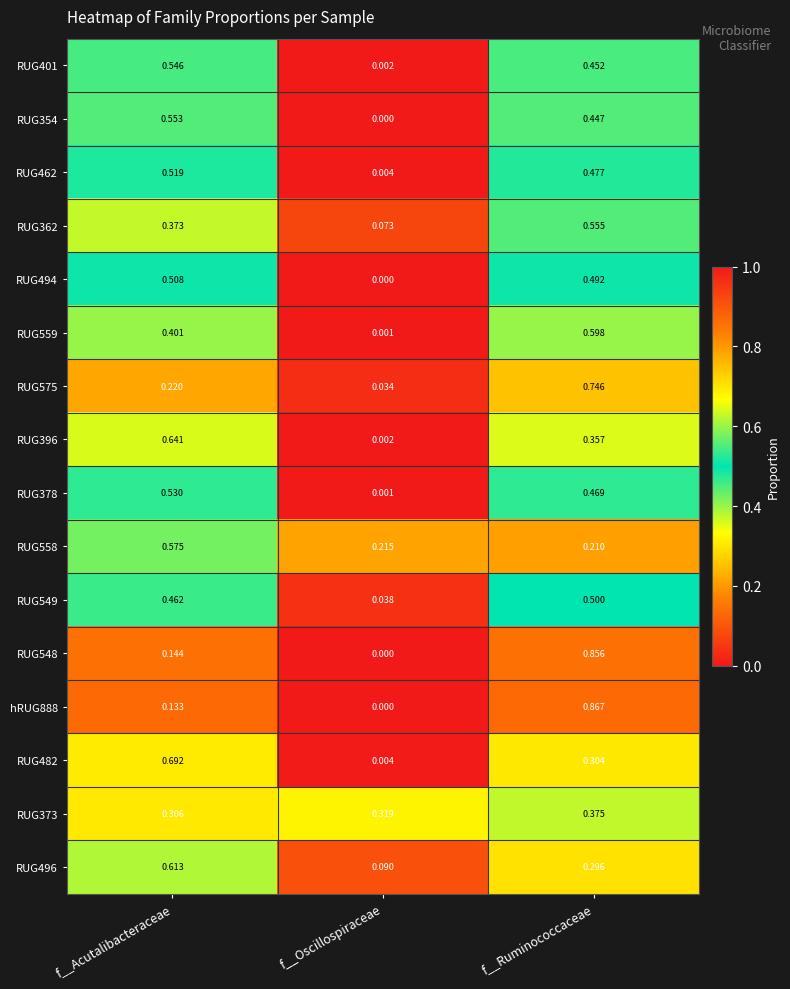

List the labels in order of RUG482 value, largest first.

f__Acutalibacteraceae, f__Ruminococcaceae, f__Oscillospiraceae